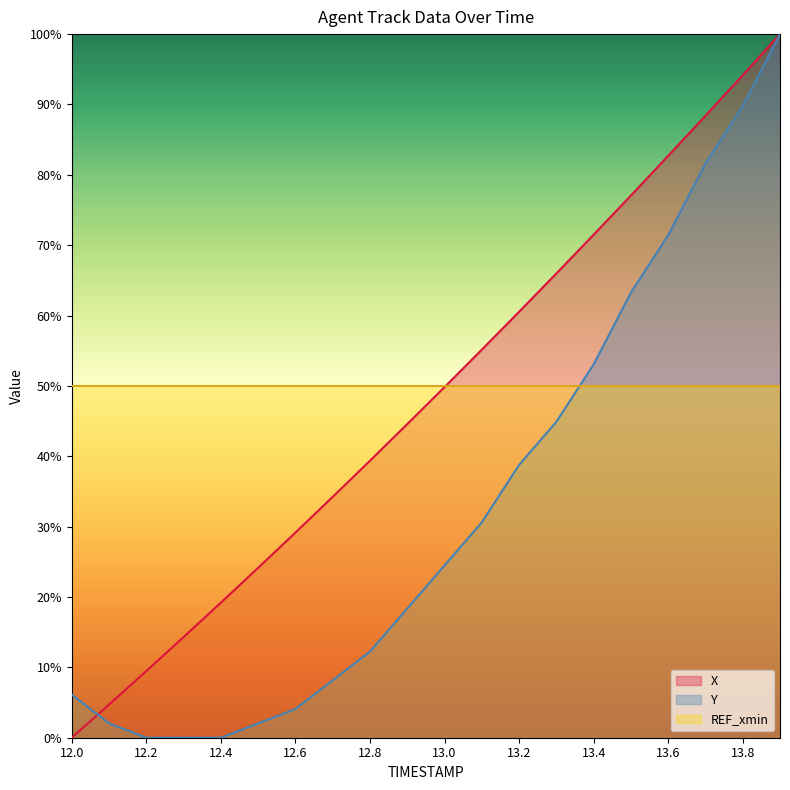

Which series has the largest total across all categories?

REF_xmin